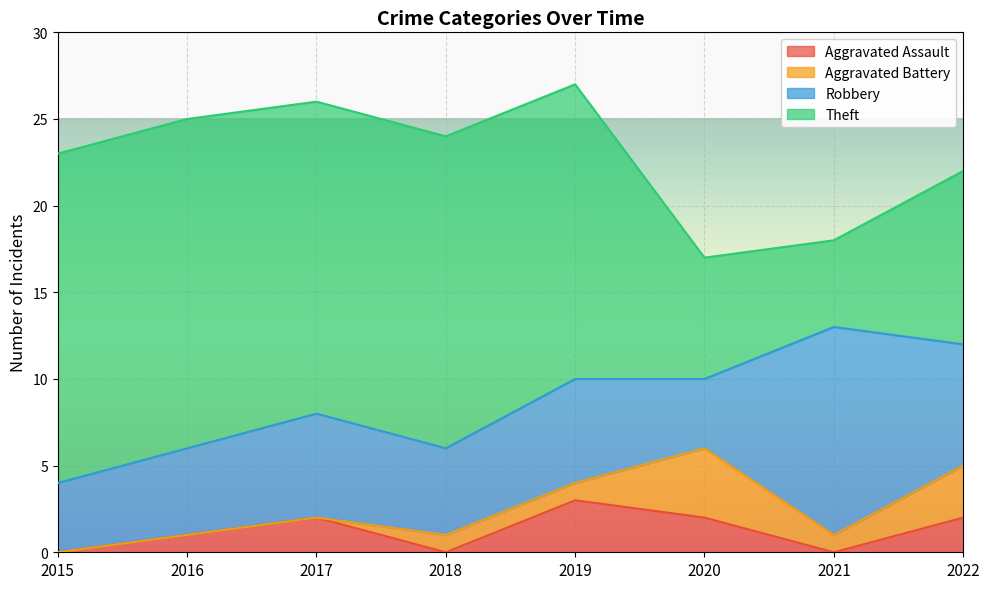

Between which two adjacent categories do Theft and Robbery first intersect?

2020 and 2021